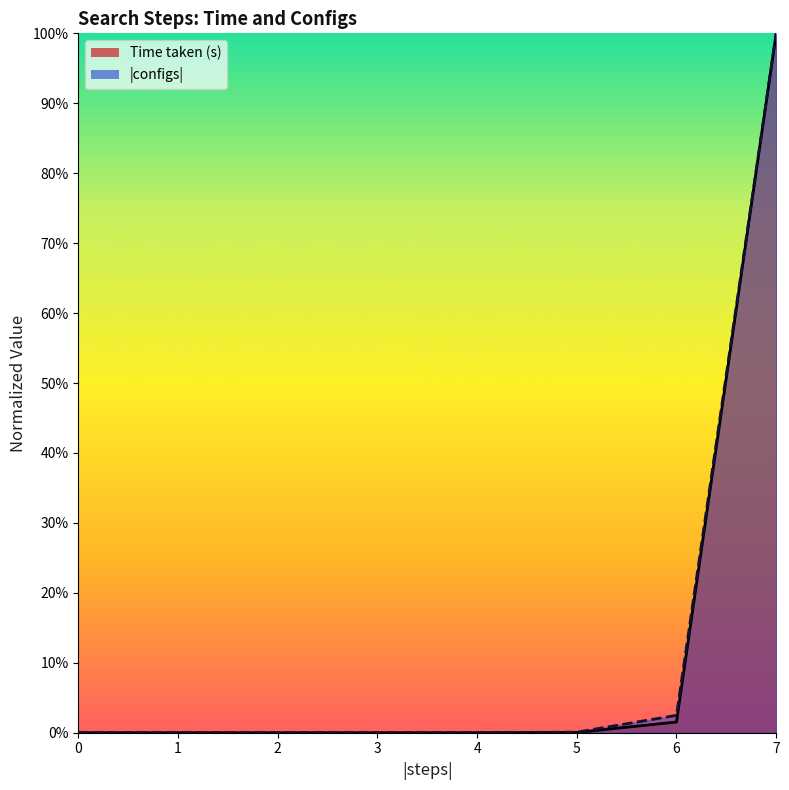

True or false: |configs| and Time taken (s) intersect in this chart.

False